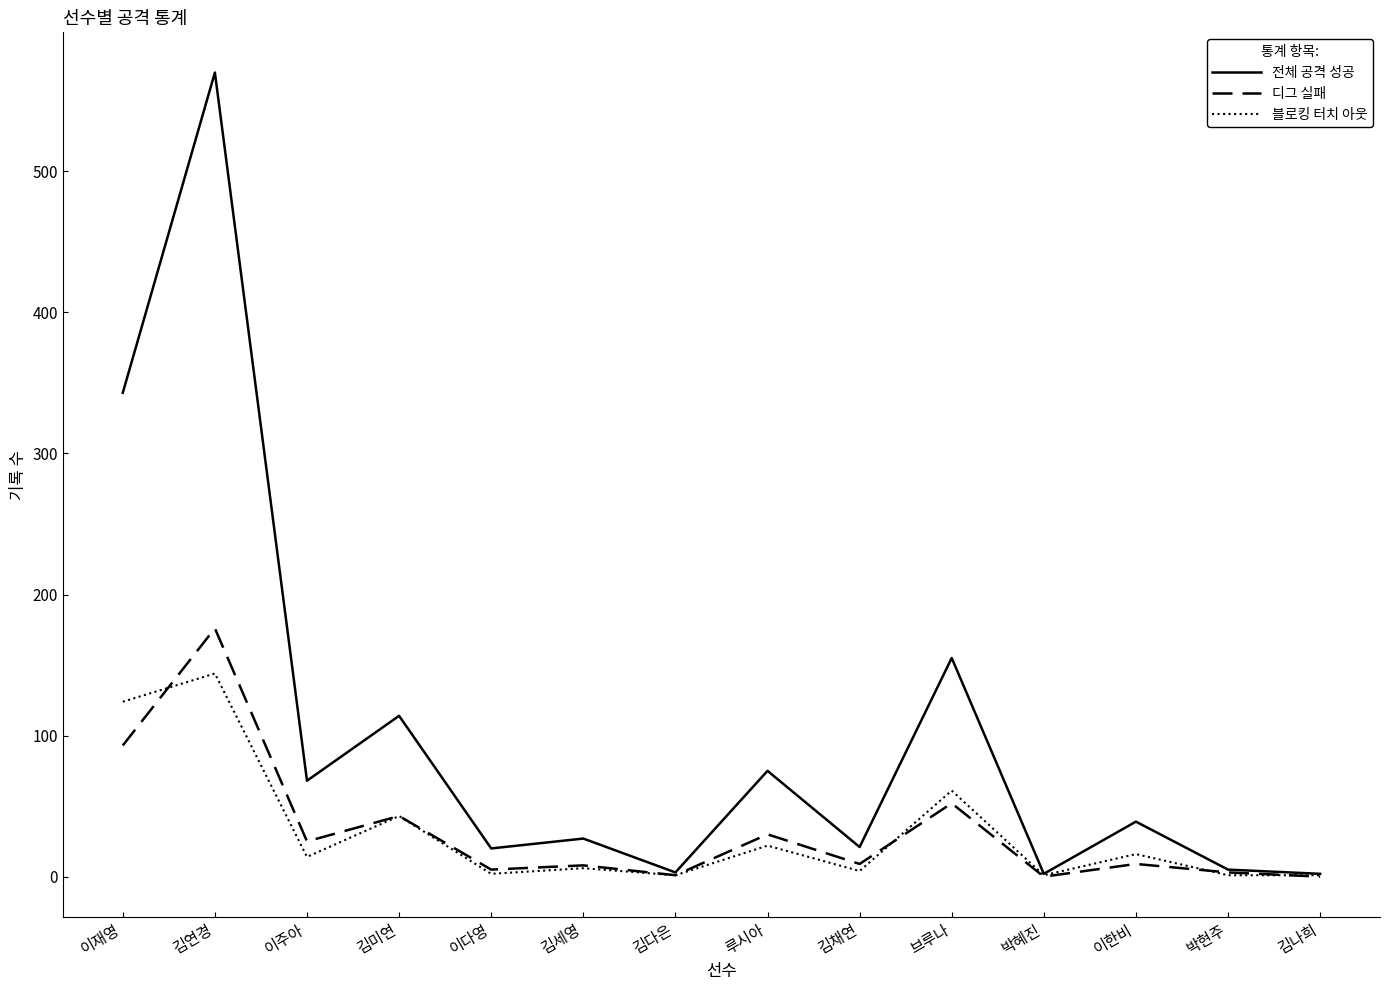

At which label does 디그 실패 reach its peak?

김연경